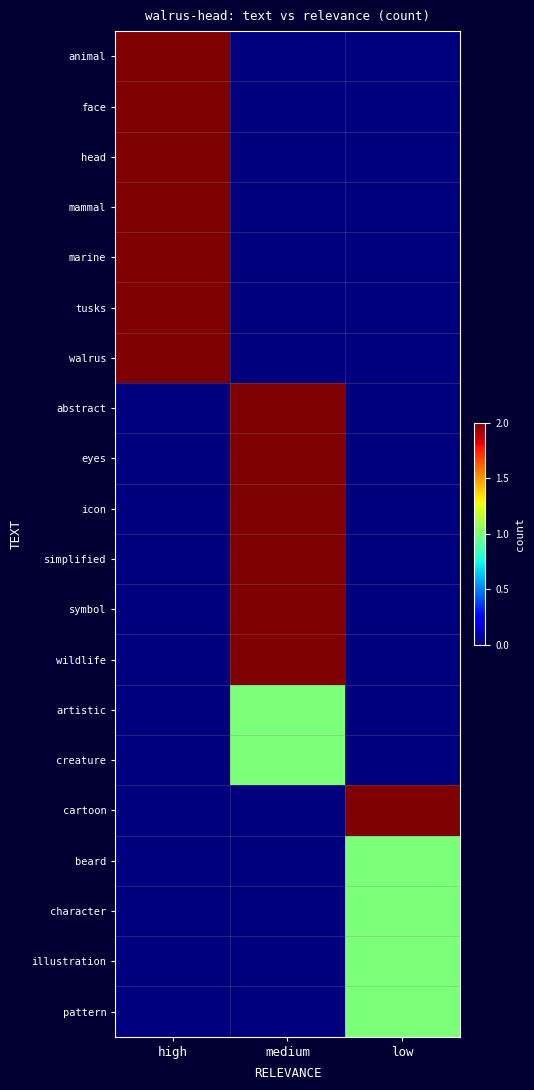

Count the number of data series in this chart.

20